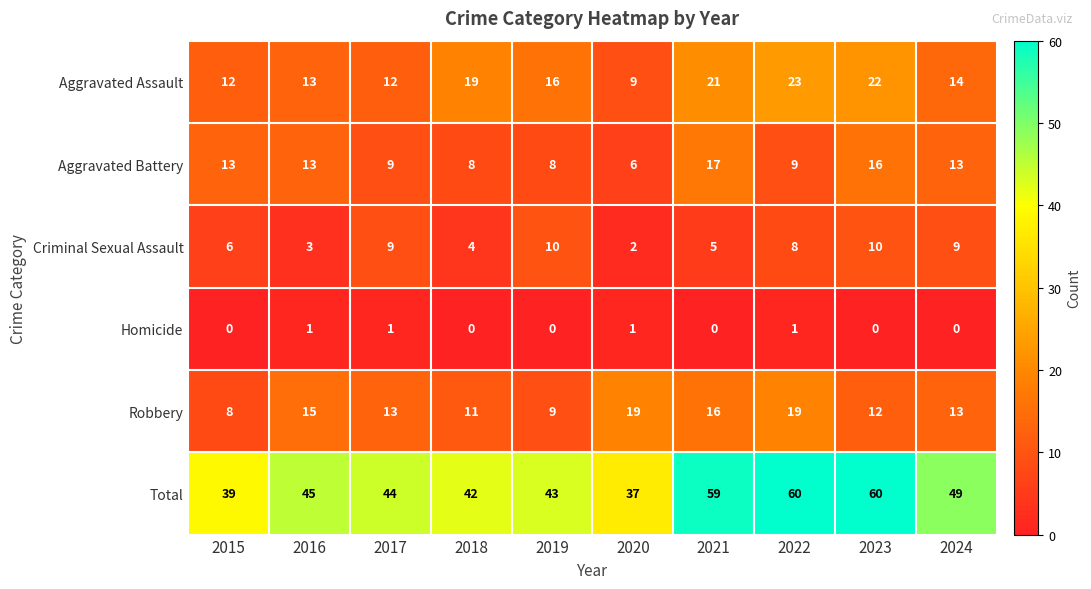

Read the Aggravated Assault value at 2018, to the nearest 10.

20